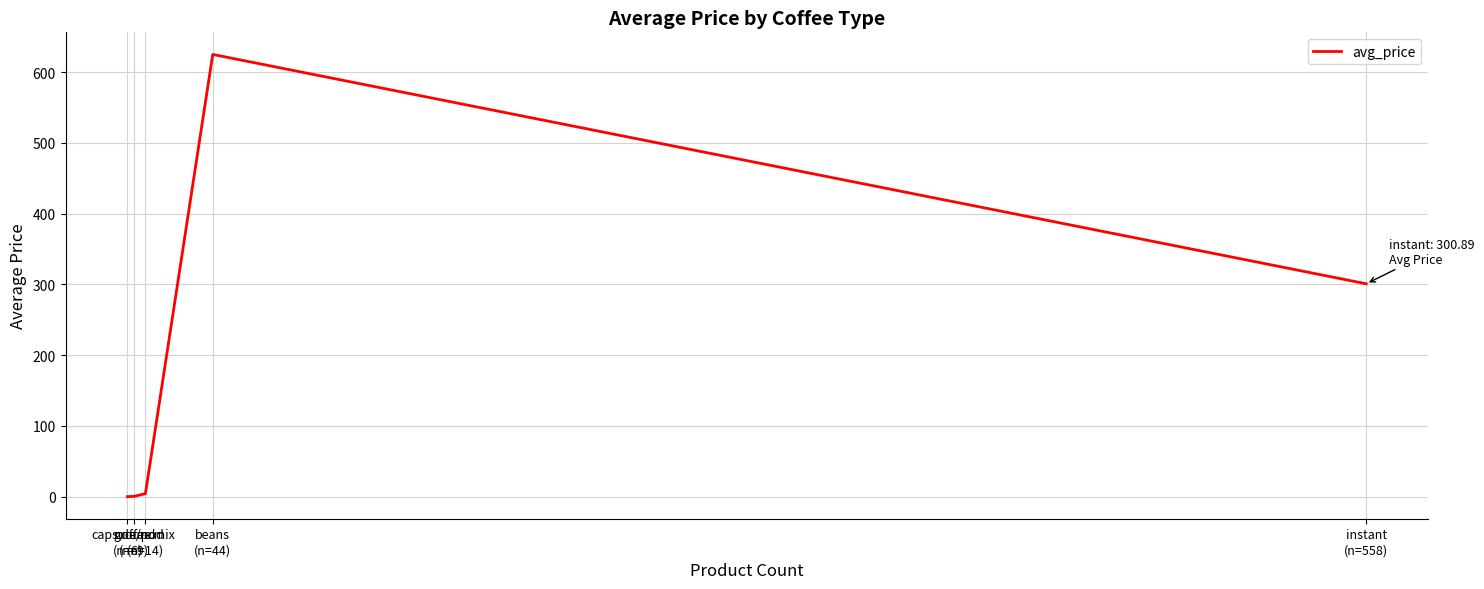

Does the chart display data point markers on the line(s)?

No